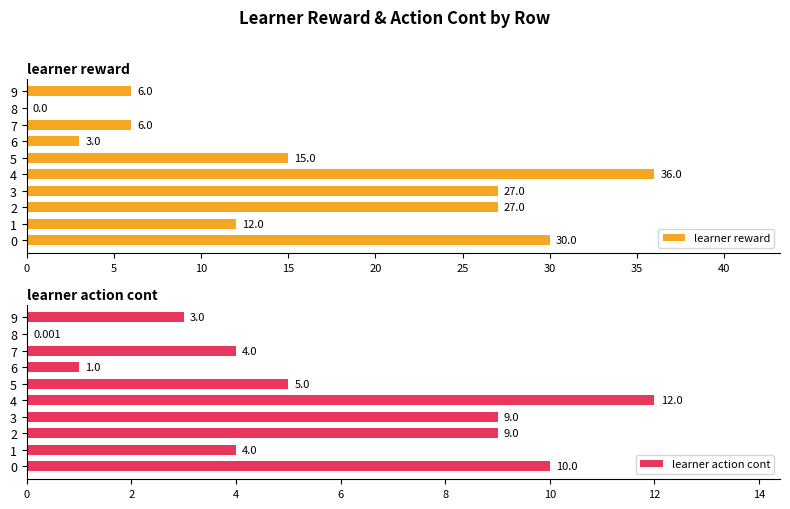

True or false: learner reward has a value of 39 at 2.

False